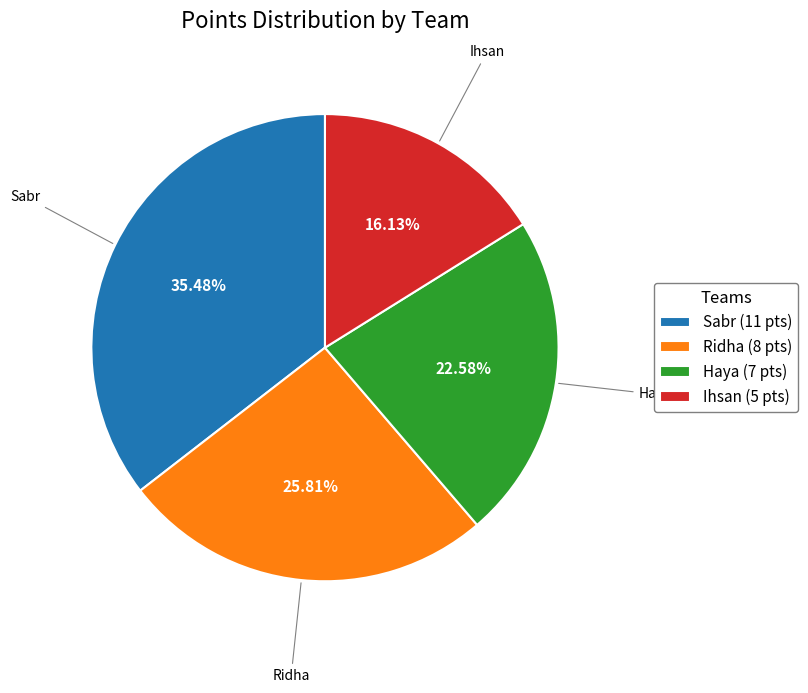

What is the total percentage of Ridha and Haya?

48.4%